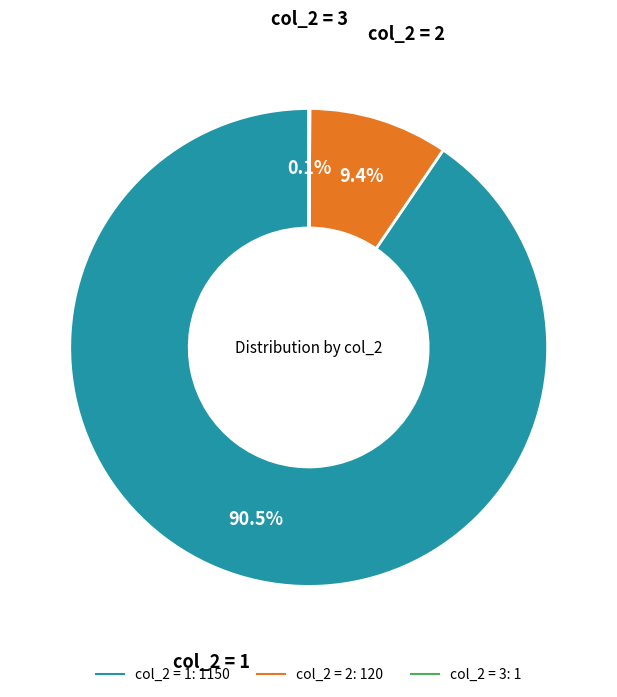

To the nearest percent, what is the difference between the largest and smallest slice percentages?

90%